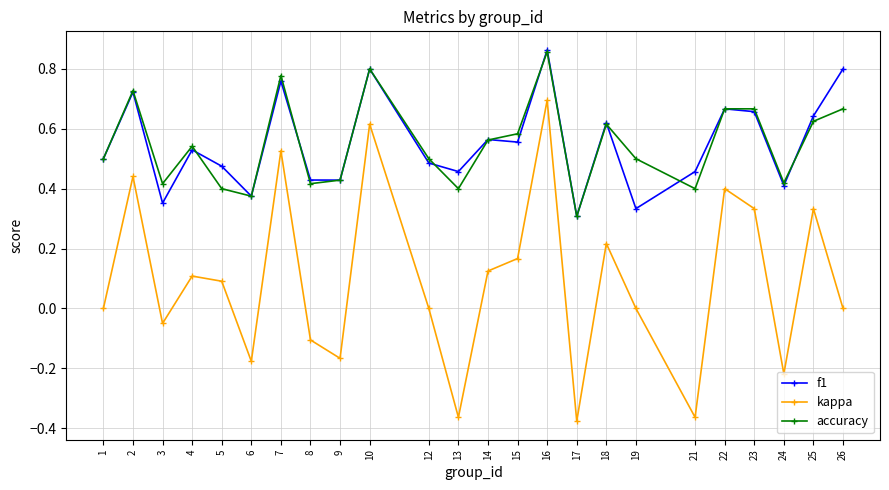

Which series has the widest spread of values?

kappa